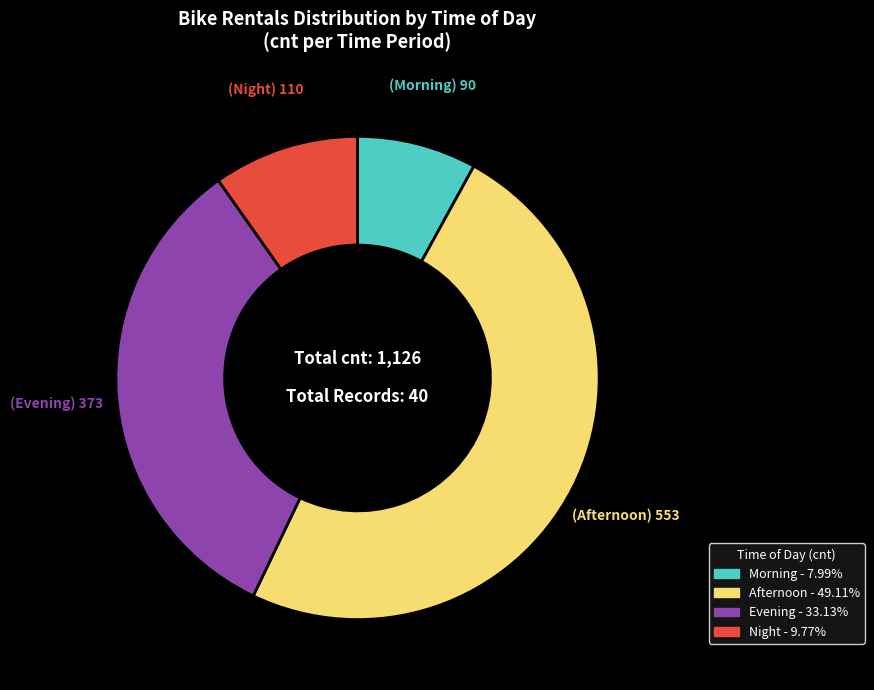

Does any single category account for the majority?

No